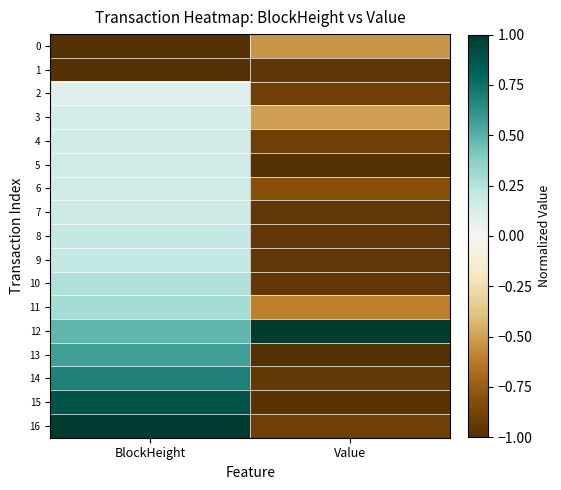

At how many categories does at least one series exceed 0?

2